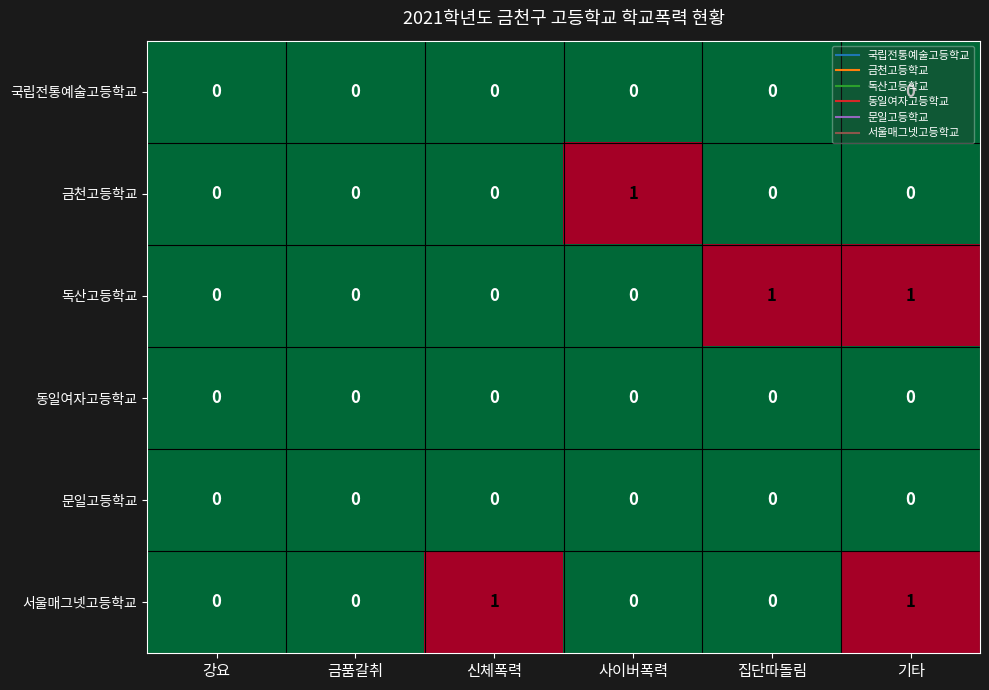

Count the 독산고등학교 values in the range 0 to 1.

6